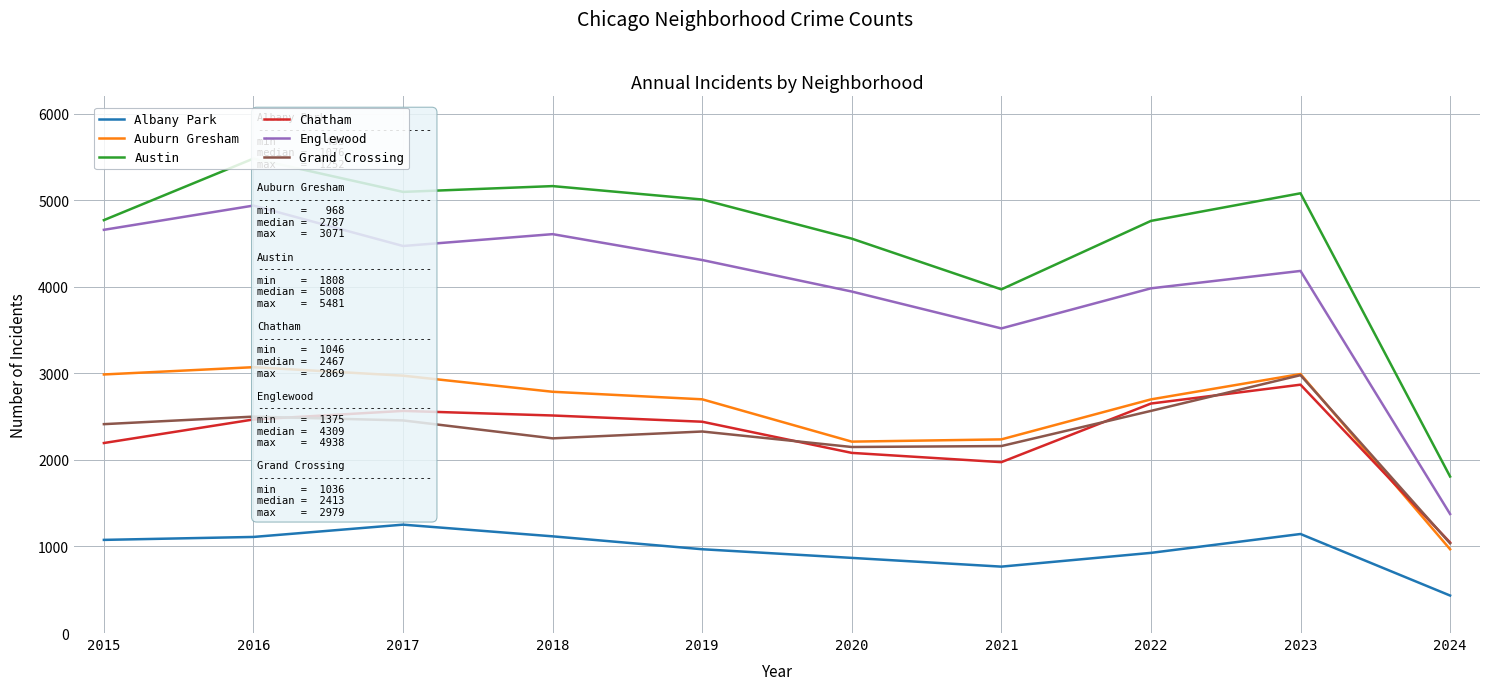

Which series has the widest spread of values?

Austin